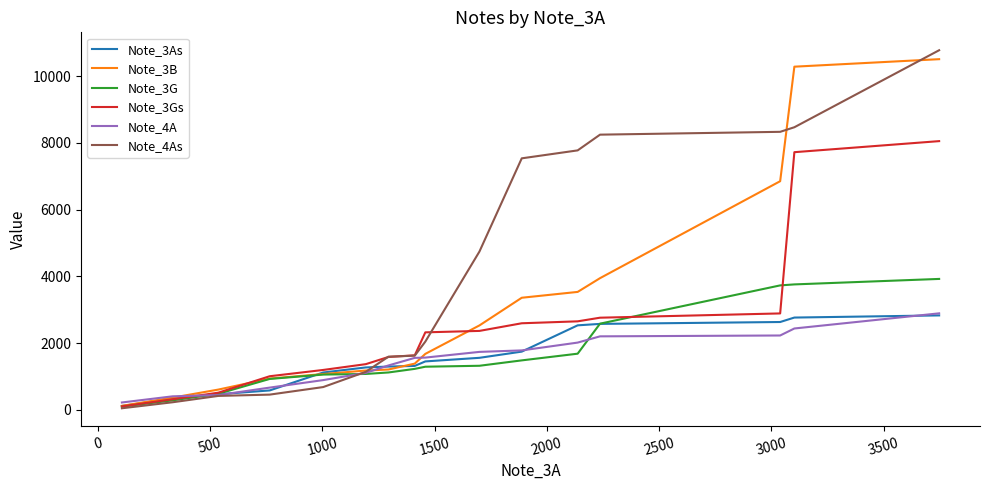

True or false: Note_4As and Note_3B cross at least once.

True